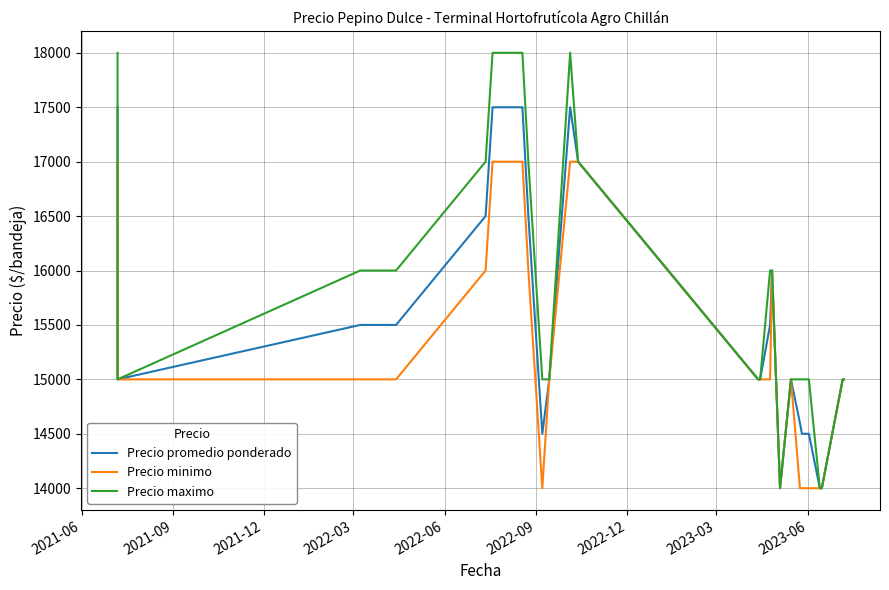

What is the label of the 40th point from the right?

2021-06